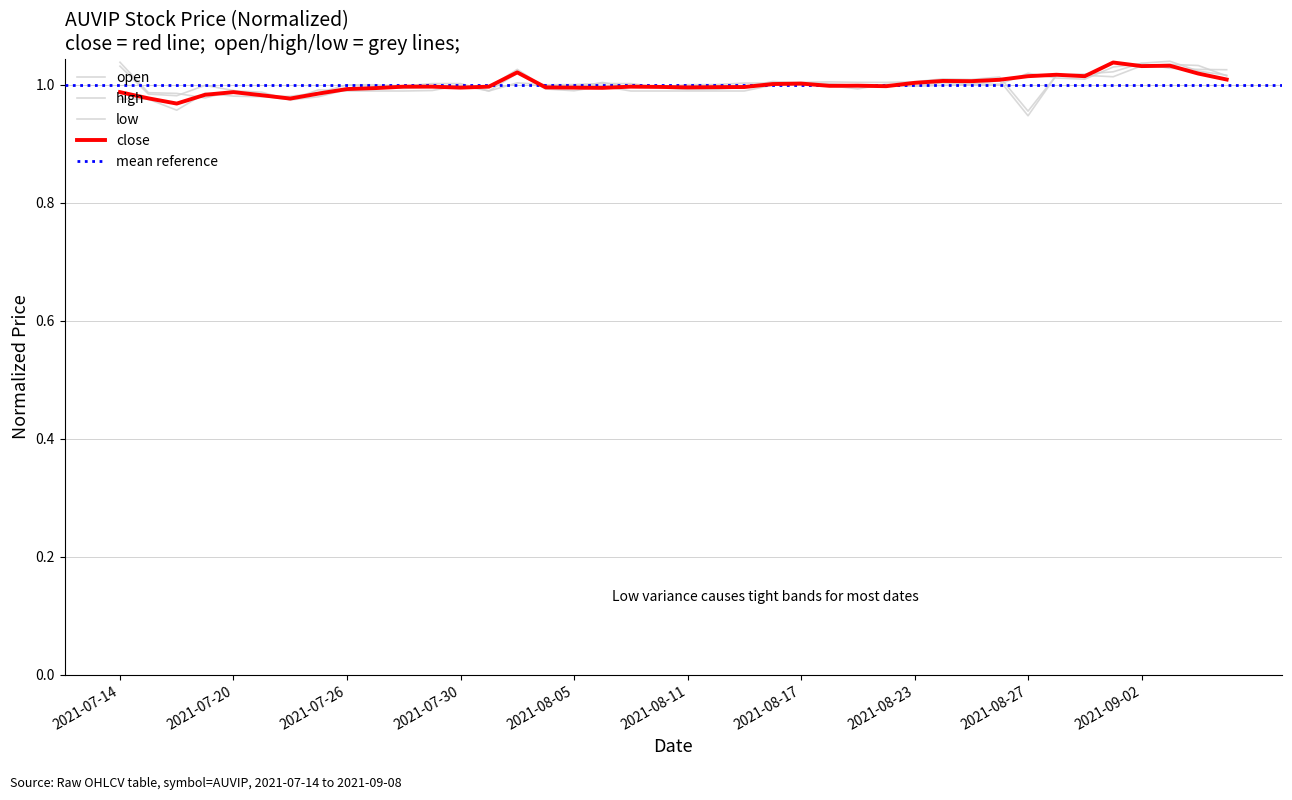

What is the label of the 8th point from the right?

2021-08-27